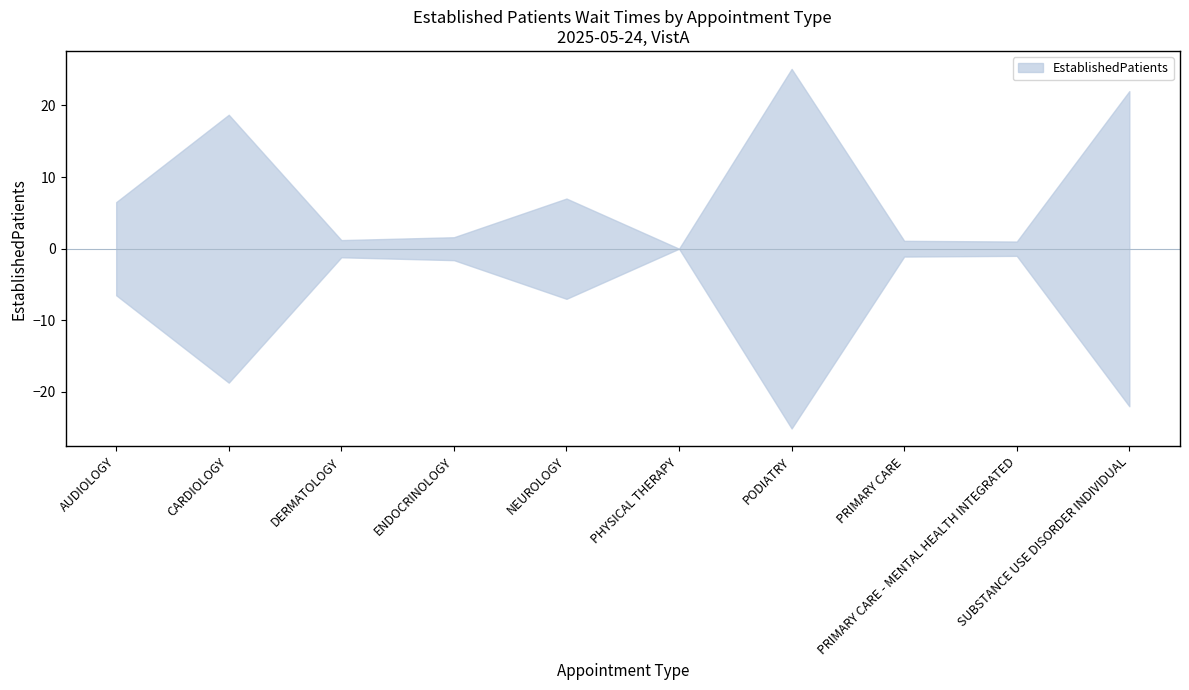

How many lines are shown in the chart?

1